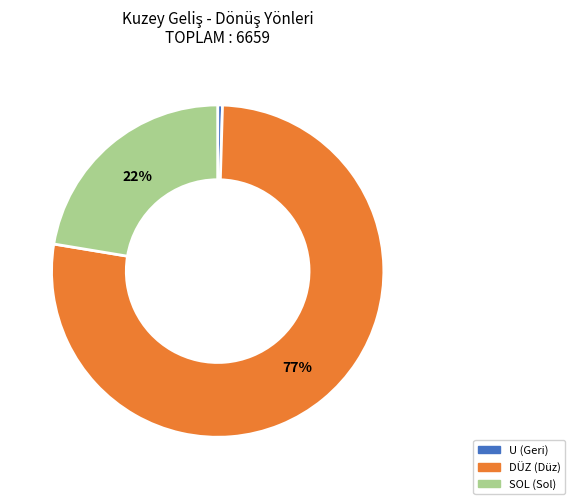

What is the smallest slice in the pie chart?

U (Geri)